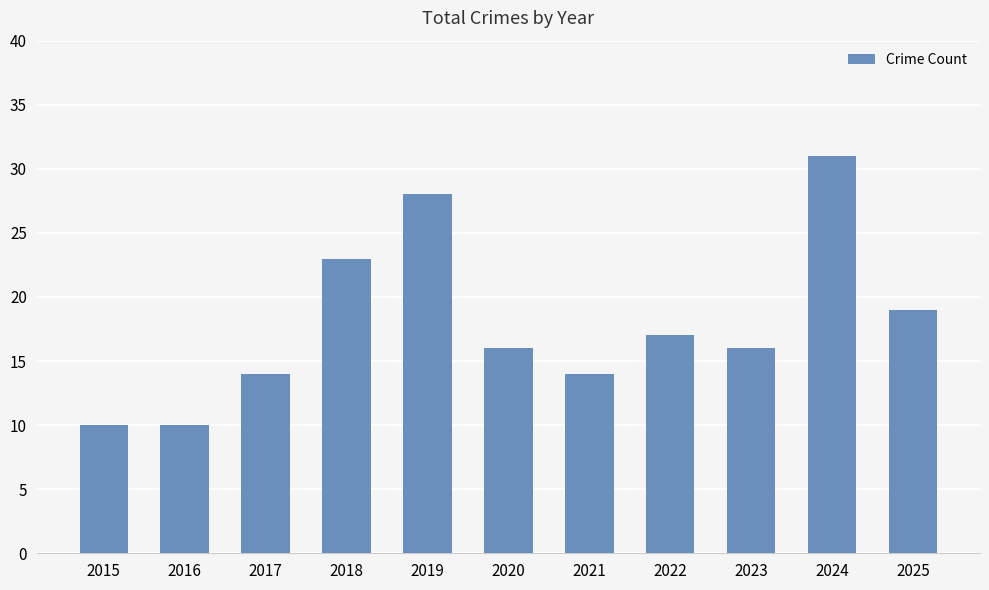

Where is the data nearest to the value 20?

2025